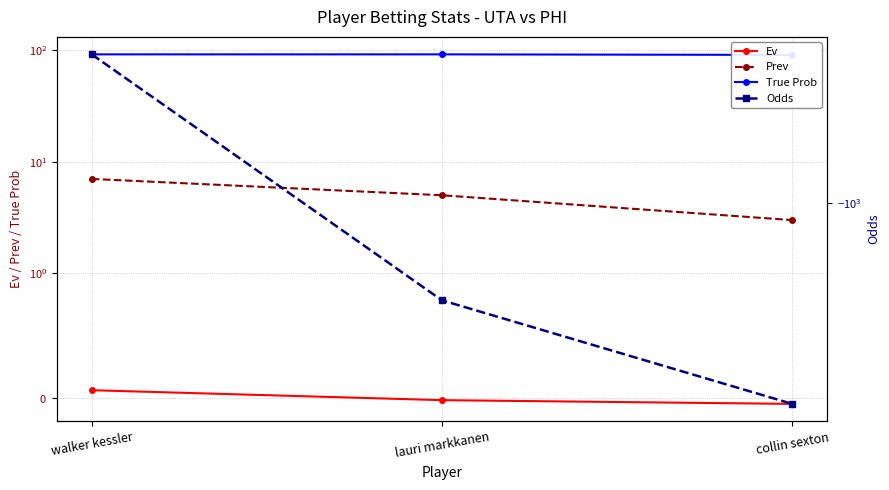

Which series has the largest range (max minus min)?

Odds